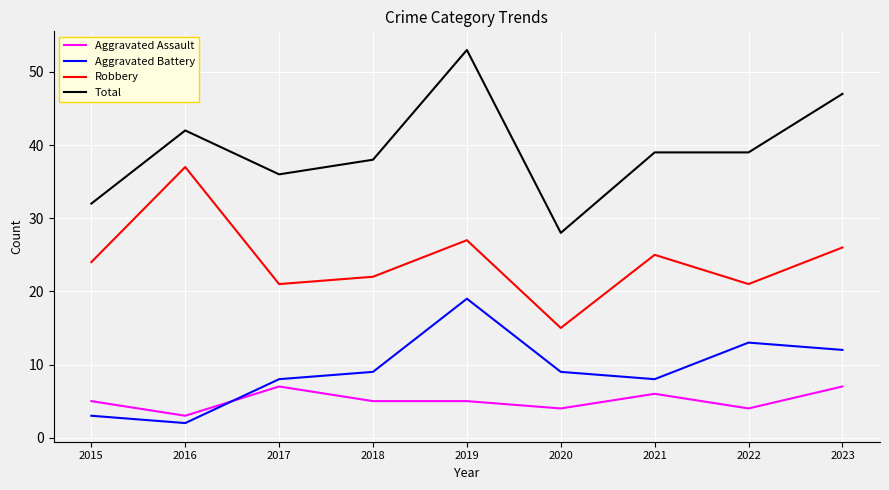

Is the value of Total at 2016 greater than the value of Robbery at 2018?

Yes